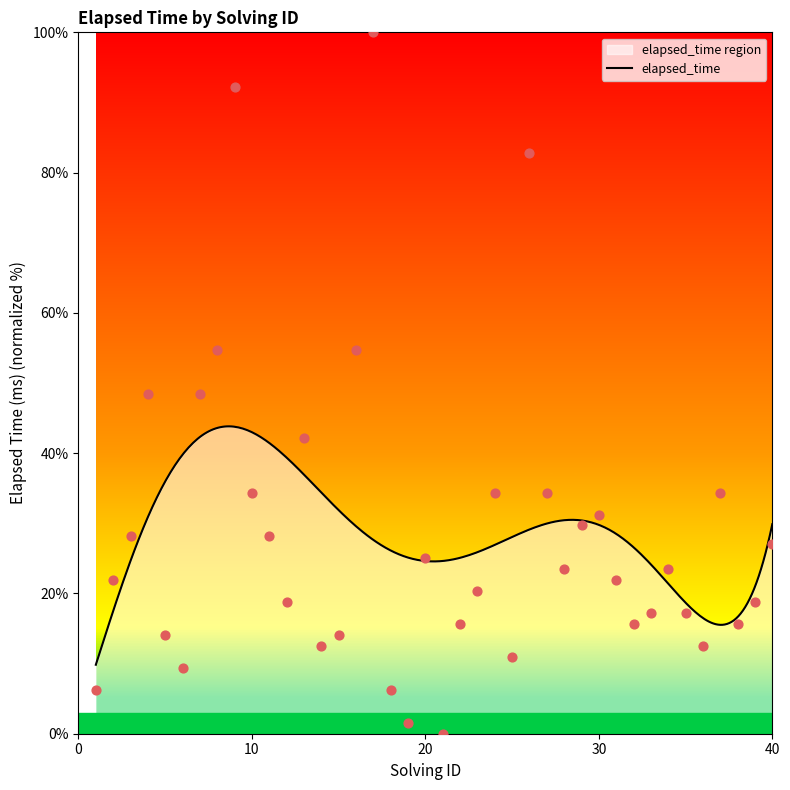

What is the ratio of the value at 10 to the value at 20?

1.4